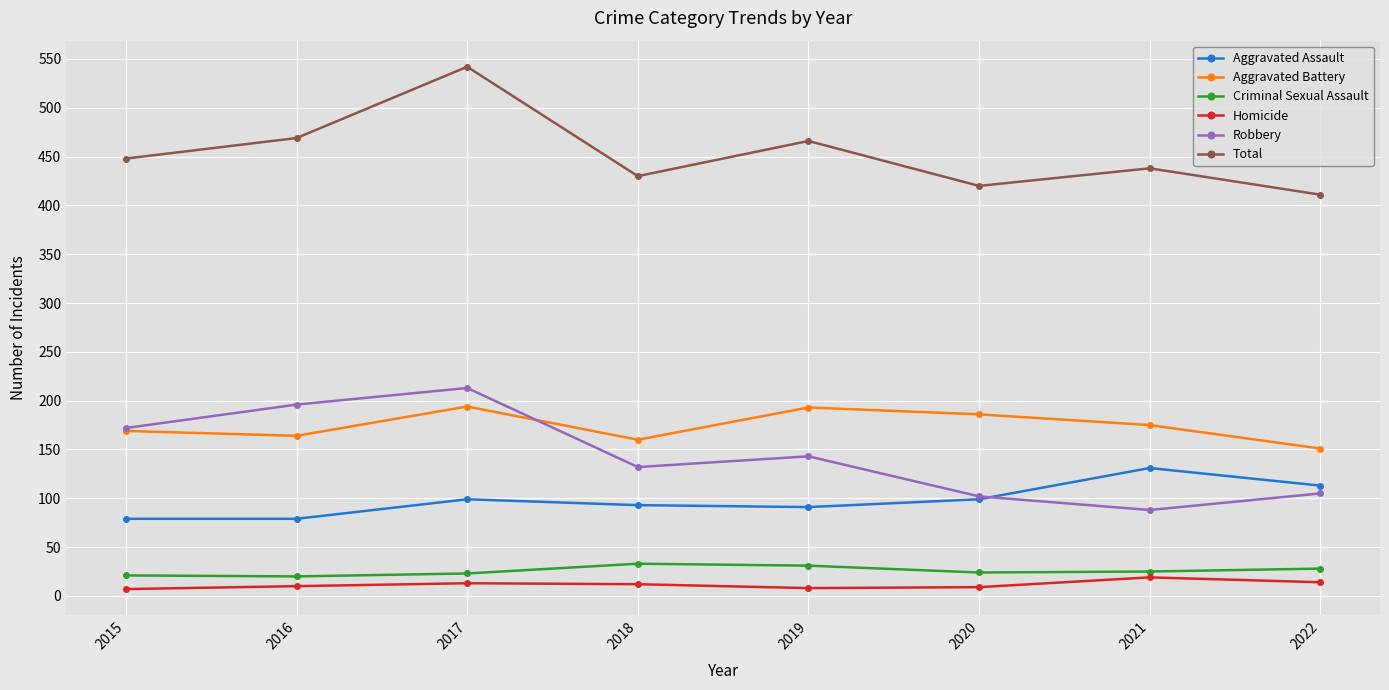

At which category does the chart reach its peak across all series?

2017